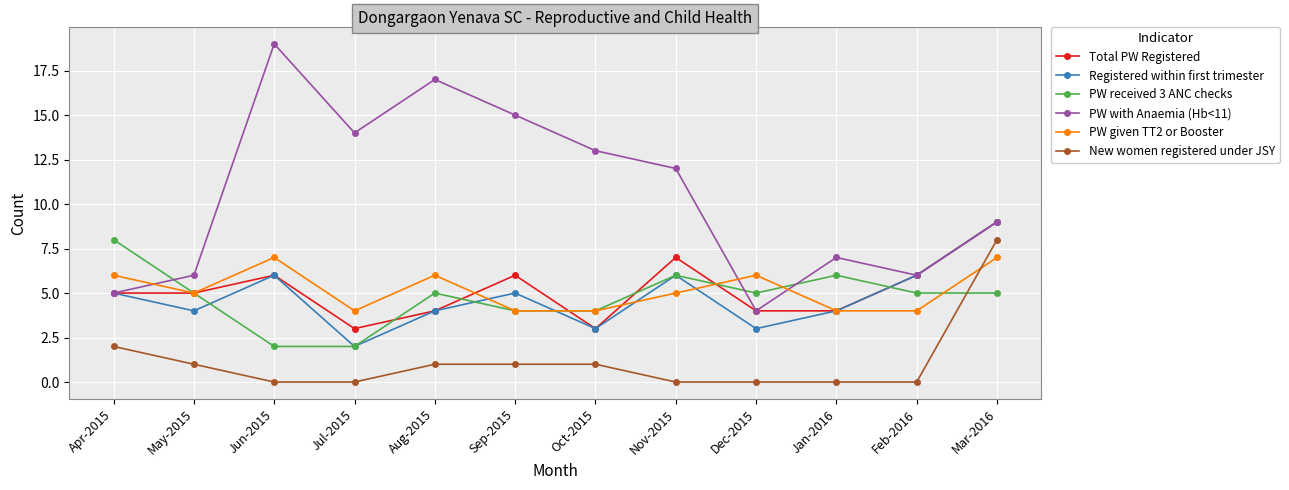

At which label does New women registered under JSY first exceed 1?

Apr-2015